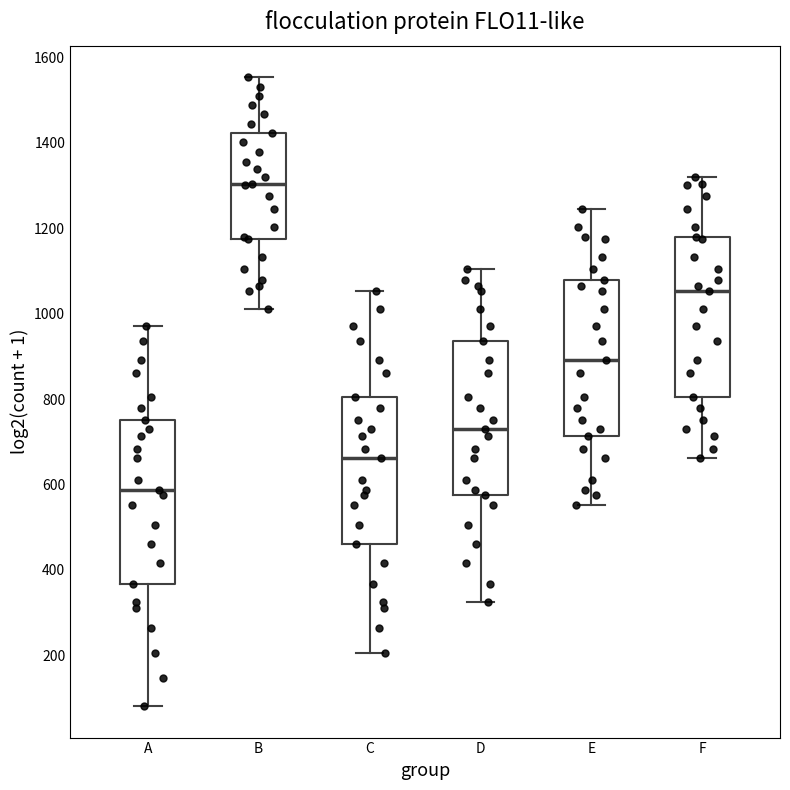

Reading left to right, read every box against the y-axis: the position of its median line, the range the box covers, and the ends of its whiskers. The values are not printed on the chart, so give them approximately, as read against the axis.

A: median 580, box 360 to 760, whiskers 80 to 980
B: median 1300, box 1180 to 1420, whiskers 1020 to 1560
C: median 660, box 460 to 800, whiskers 200 to 1060
D: median 740, box 580 to 940, whiskers 320 to 1100
E: median 900, box 720 to 1080, whiskers 560 to 1240
F: median 1060, box 800 to 1180, whiskers 660 to 1320